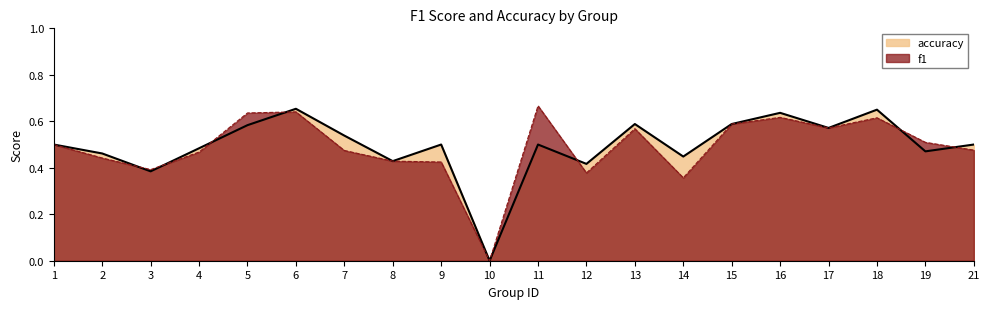

In f1, how many points are lower than both neighbors (excluding endpoints)?

5